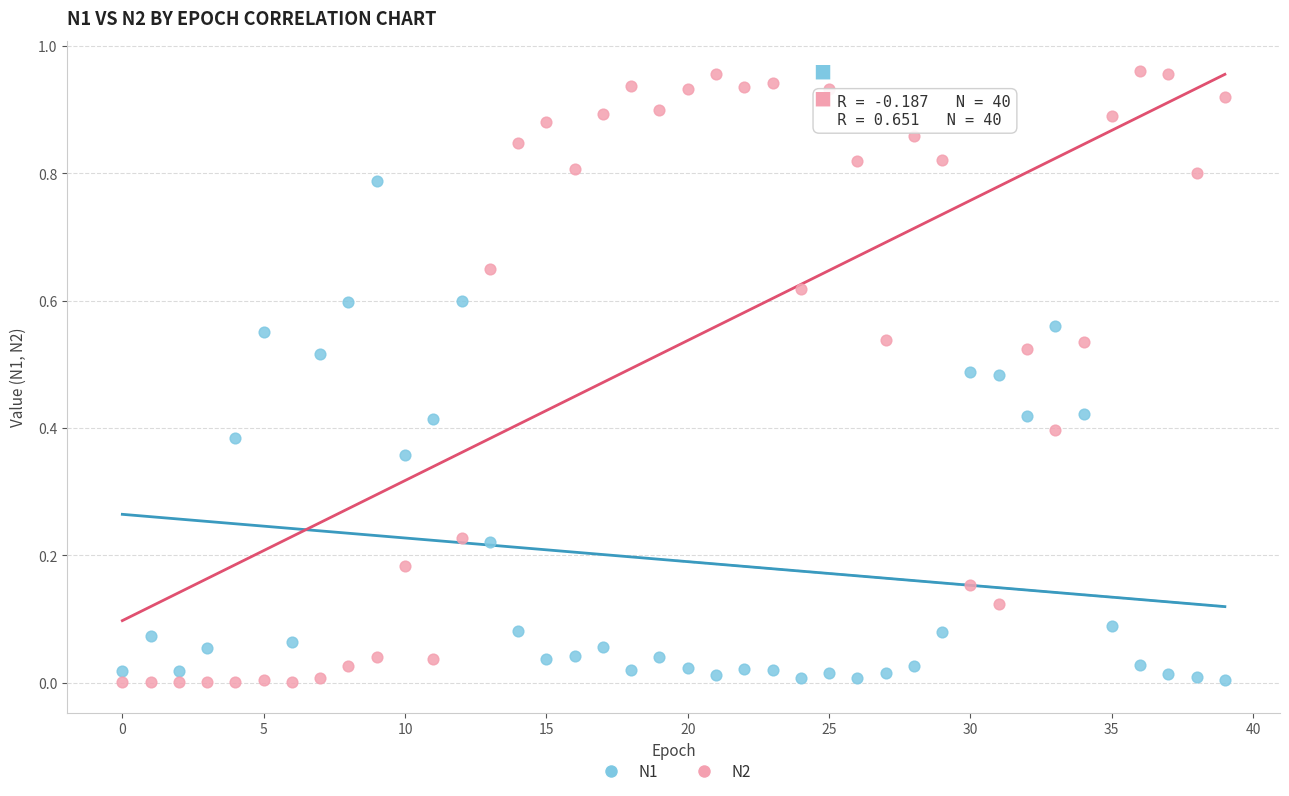

Which series has the widest spread of Y values?

N2